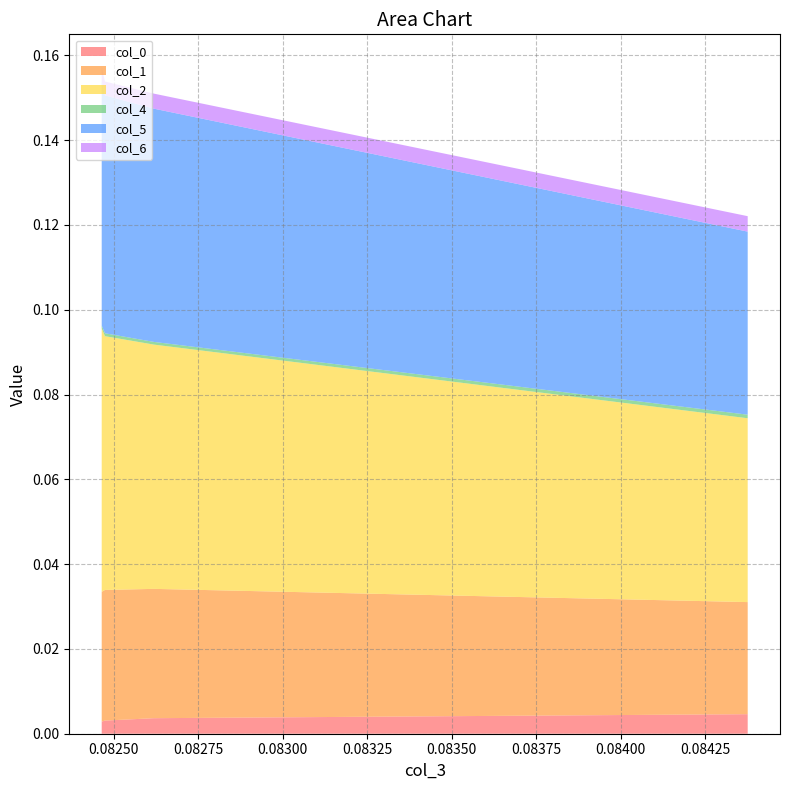

Reading left to right, extract all data points from this chart.

col_0: 0.08437539504151488=0.0	0.08261892616465248=0.0	0.08247426227044805=0.0	0.08246457485539195=0.0
col_1: 0.08437539504151488=0.0	0.08261892616465248=0.0	0.08247426227044805=0.0	0.08246457485539195=0.0
col_2: 0.08437539504151488=0.0	0.08261892616465248=0.1	0.08247426227044805=0.1	0.08246457485539195=0.1
col_4: 0.08437539504151488=0.0	0.08261892616465248=0.0	0.08247426227044805=0.0	0.08246457485539195=0.0
col_5: 0.08437539504151488=0.0	0.08261892616465248=0.1	0.08247426227044805=0.1	0.08246457485539195=0.1
col_6: 0.08437539504151488=0.0	0.08261892616465248=0.0	0.08247426227044805=0.0	0.08246457485539195=0.0